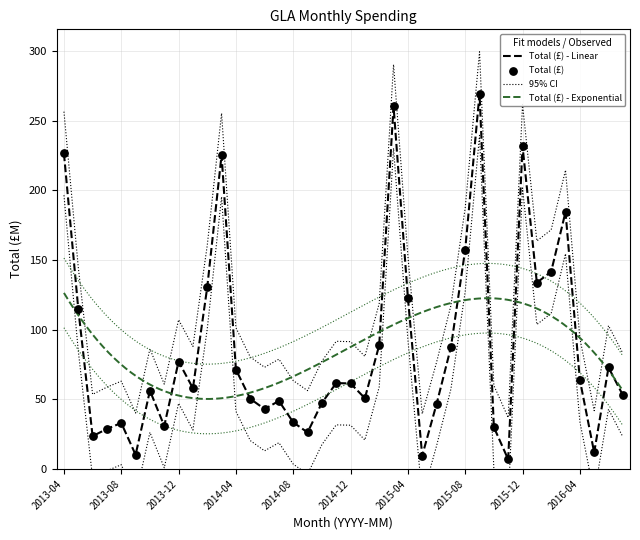

Which has a higher value, 2014-12 or 2013-11?

2014-12